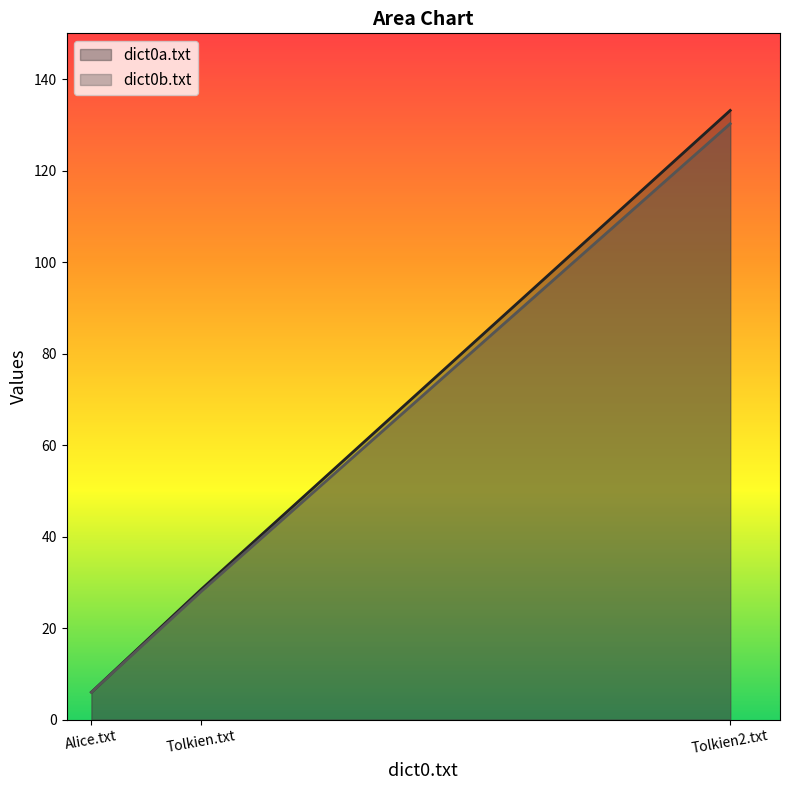

Reading left to right, transcribe all the data shown in this chart.

dict0a.txt: Alice.txt=6.0	Tolkien.txt=28.3	Tolkien2.txt=133.1
dict0b.txt: Alice.txt=6.0	Tolkien.txt=27.9	Tolkien2.txt=130.2